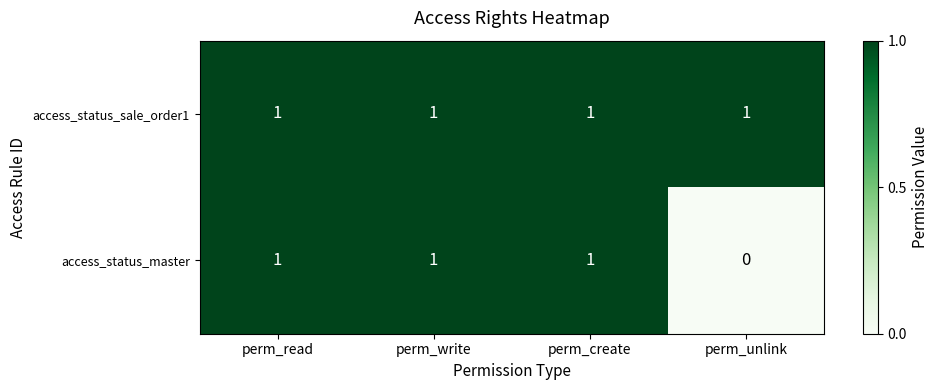

Count the number of categories in the chart.

4